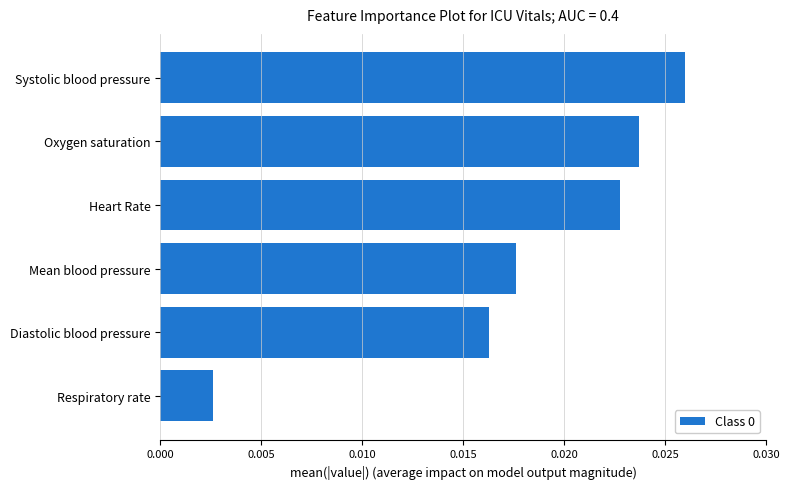

Which category has the highest value across all series?

Systolic blood pressure